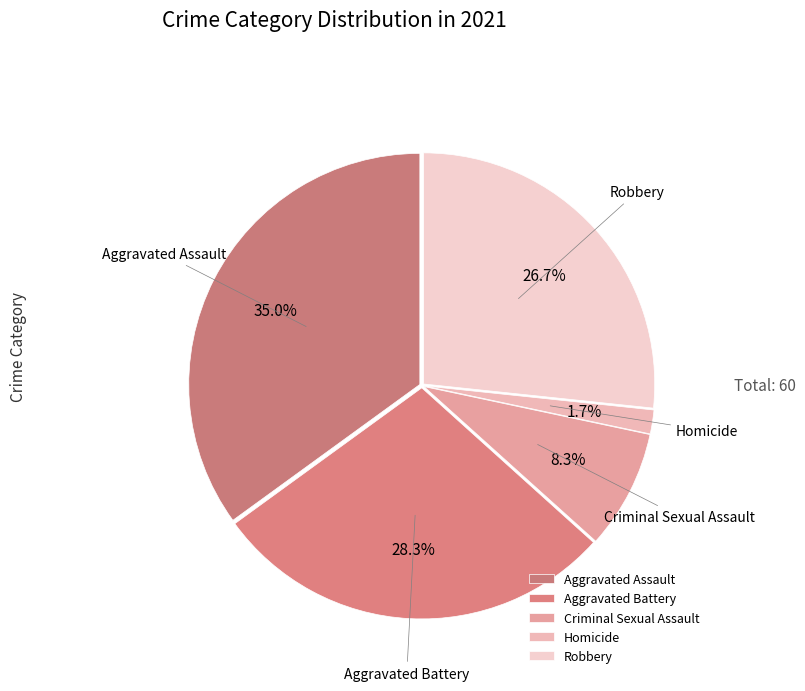

To the nearest percent, what is the difference between the largest and smallest slice percentages?

33%